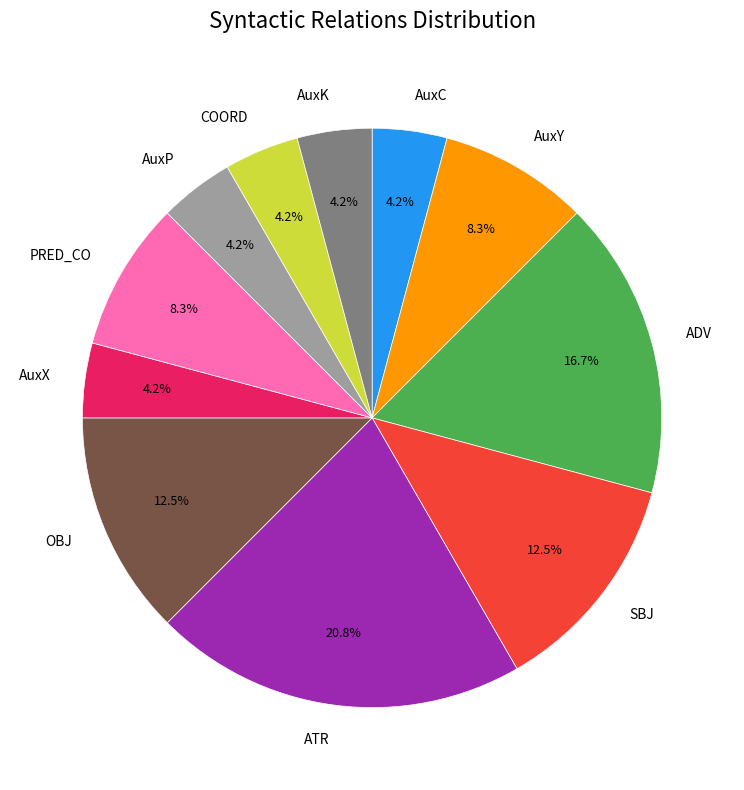

Do AuxX and AuxC together represent more than half of the pie?

No